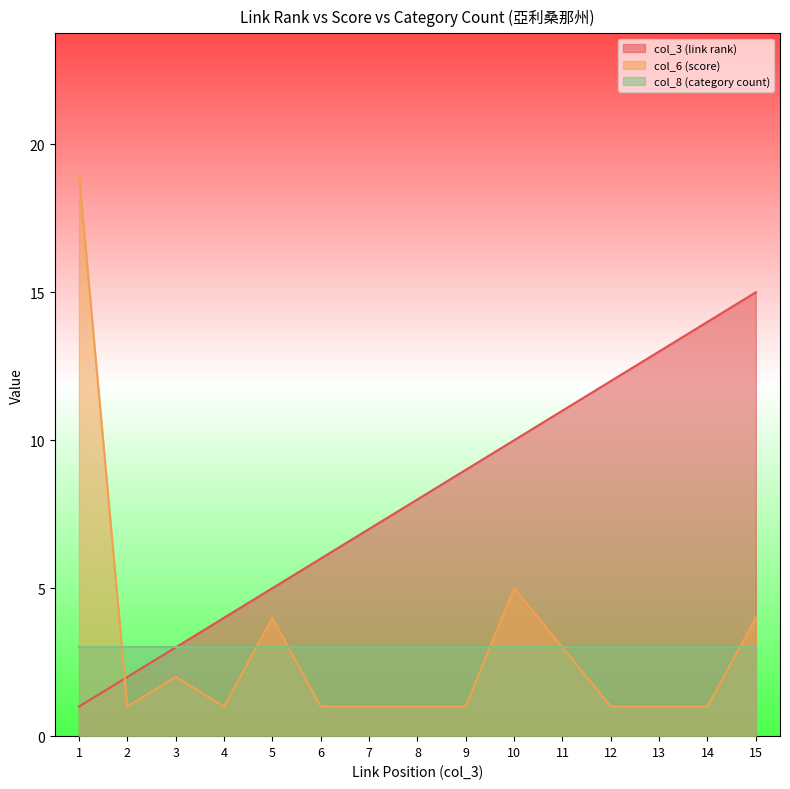

Does the chart display data point markers on the line(s)?

No